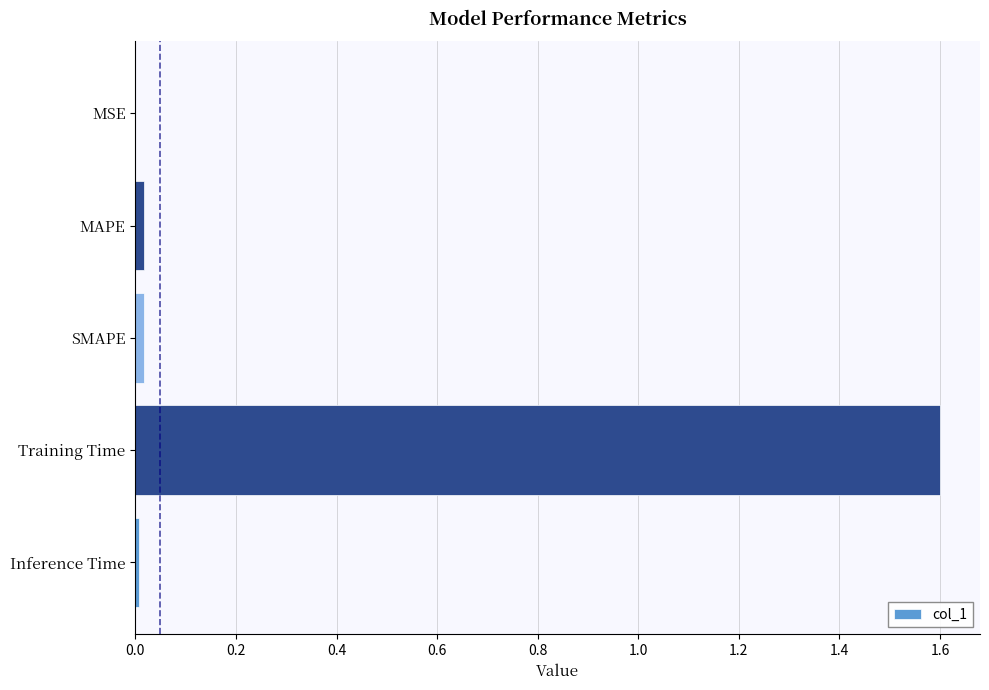

True or false: the data shows 0.0 at MSE.

True